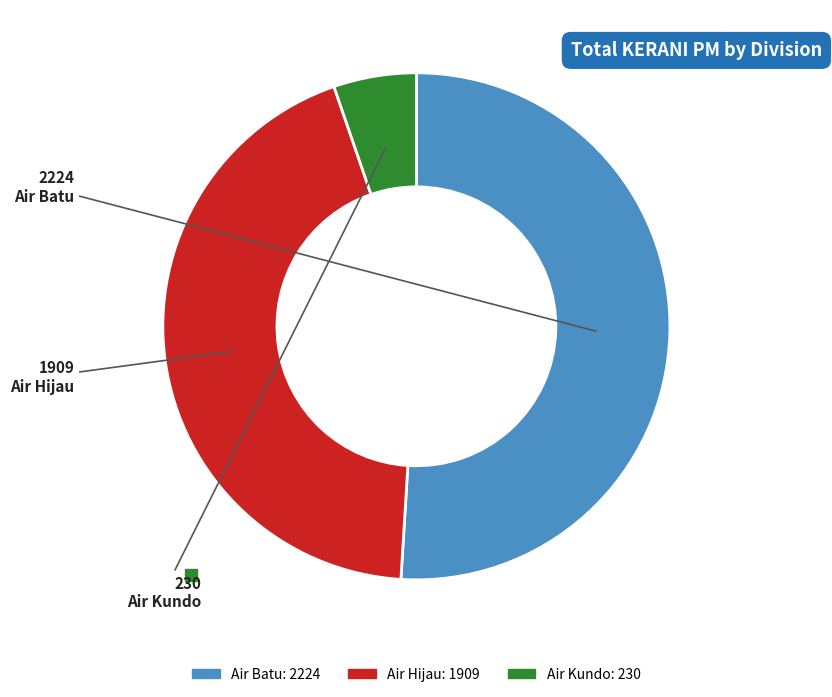

Count the number of slices in the pie.

3